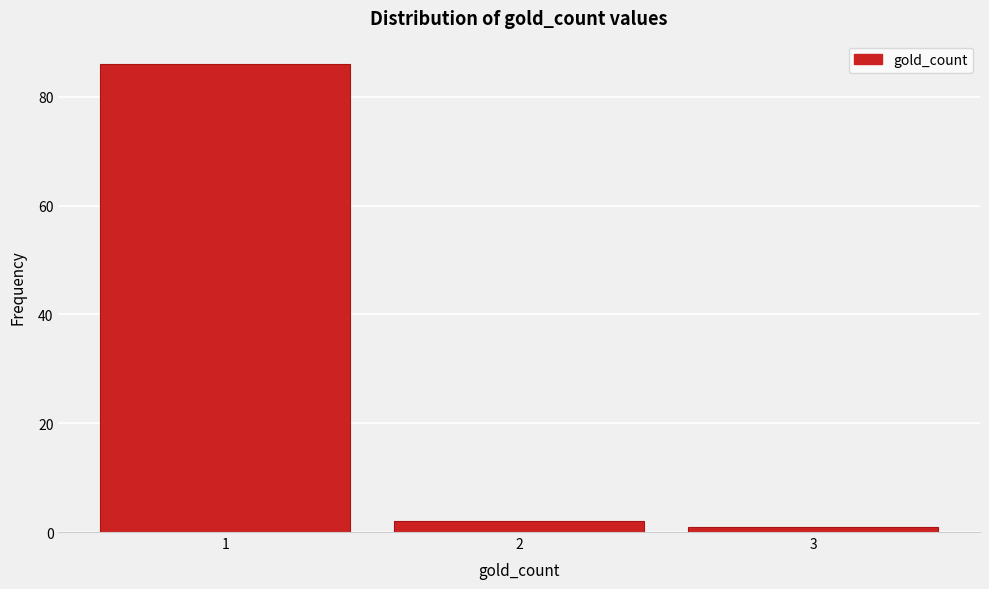

Over which range of the x-axis is the bar tallest?

0.5 to 1.5